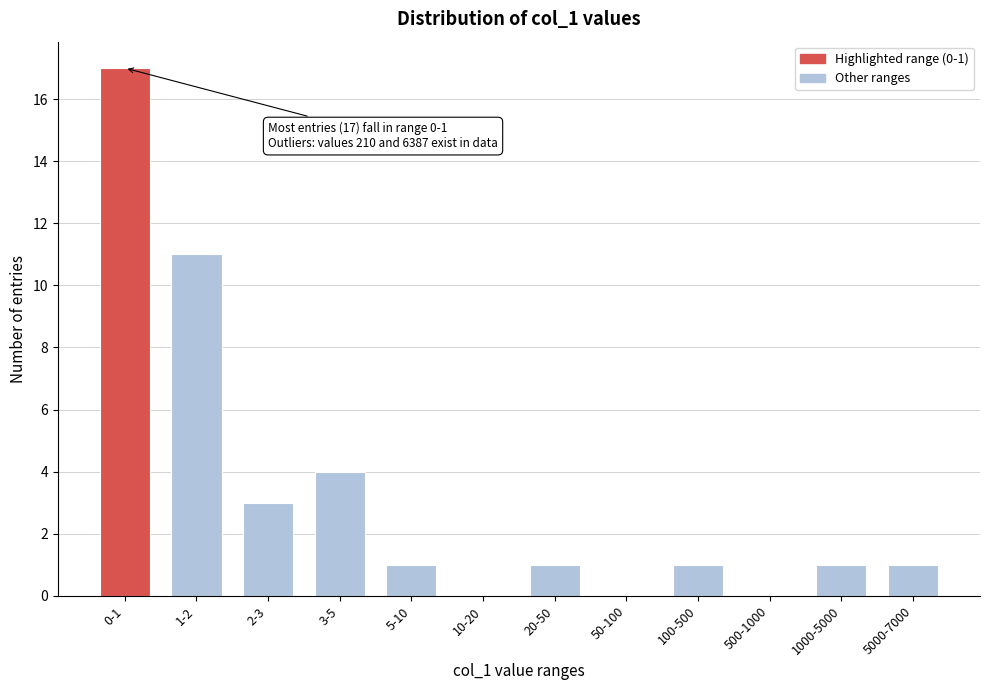

Reading right to left, list all the values displayed in this chart.

5000-7000=1	1000-5000=1	500-1000=0	100-500=1	50-100=0	20-50=1	10-20=0	5-10=1	3-5=4	2-3=3	1-2=11	0-1=17